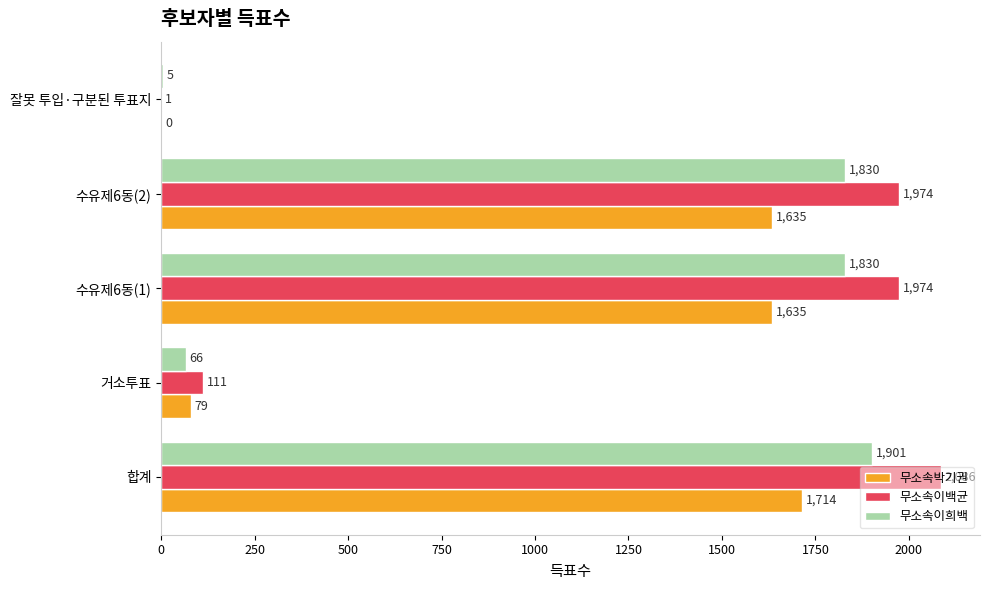

What is the maximum value for 무소속박기권?

1714